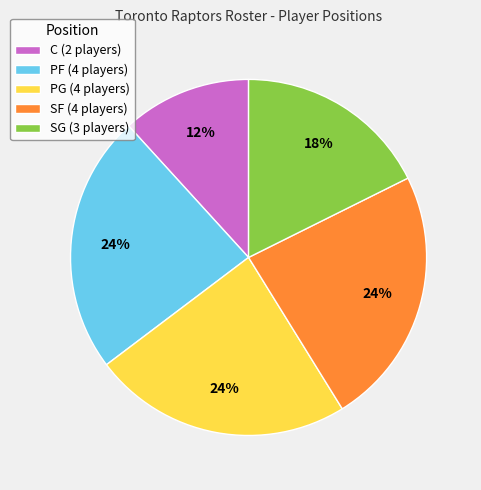

Does PF account for over 50% of the chart?

No